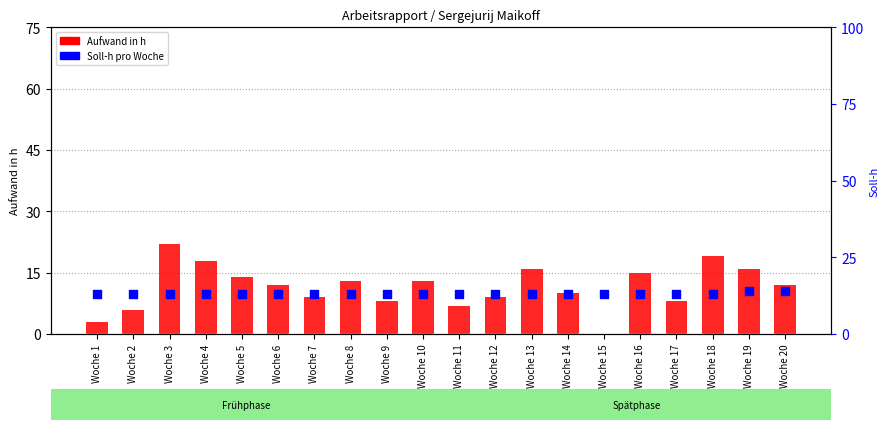

Which series has the widest spread of Y values?

Aufwand in h